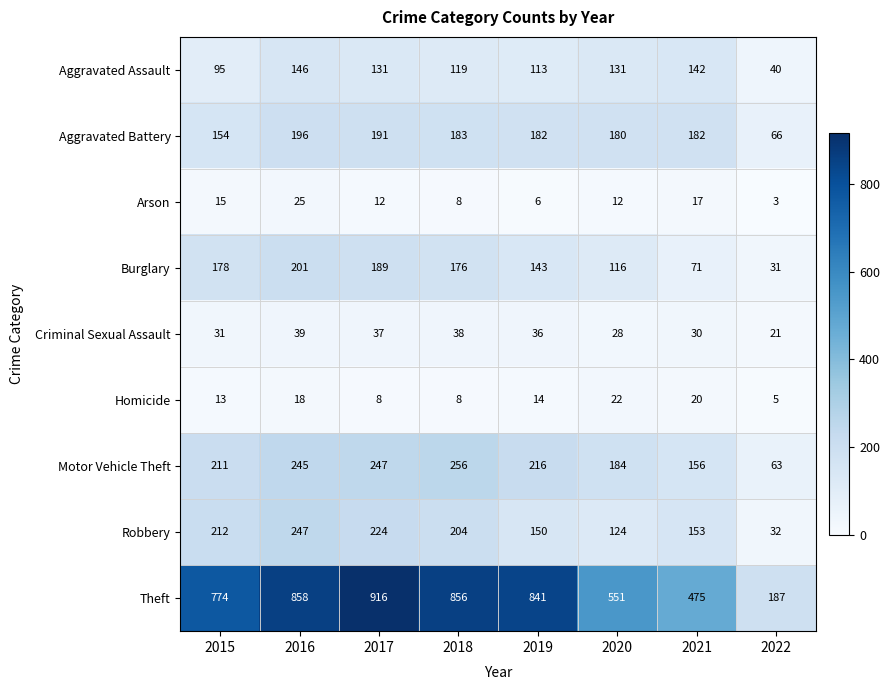

What is the difference between the maximum and minimum values in the Aggravated Battery series?

130